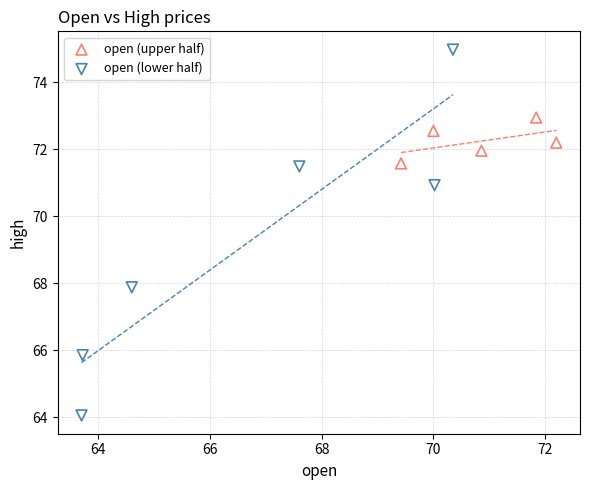

Which series has the largest Y range (max minus min)?

open (lower half)